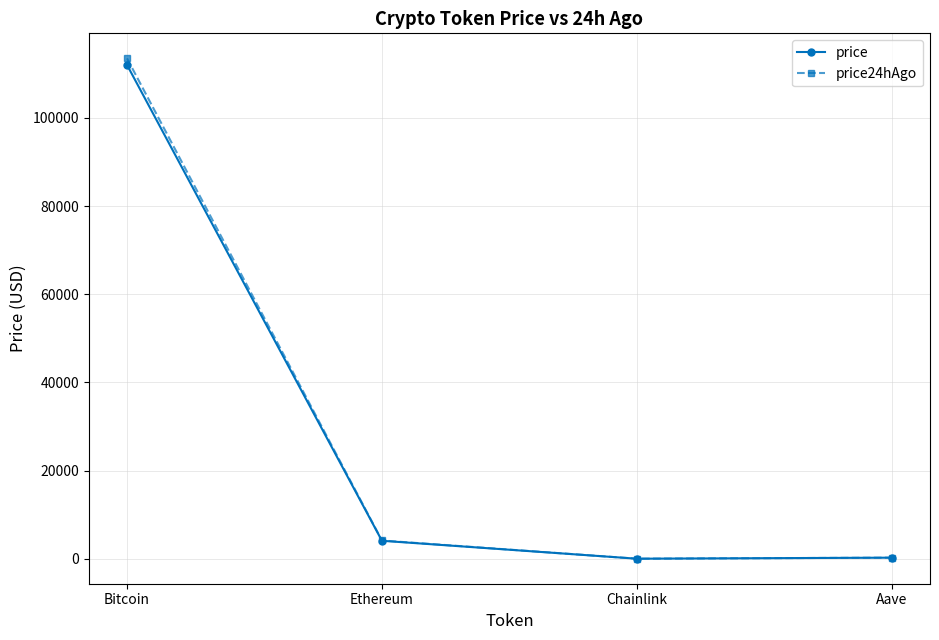

What is the total value across all series at Bitcoin?

225510.0